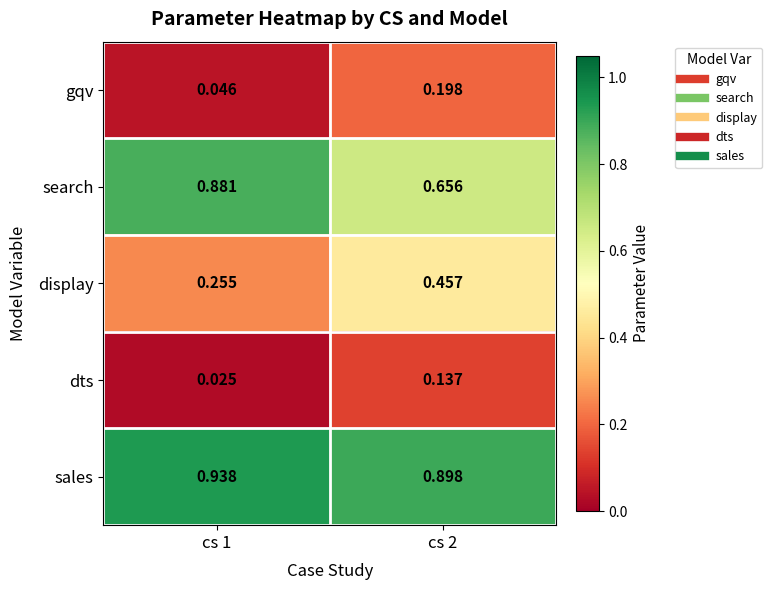

Between cs 1 and cs 2, which series saw the biggest shift?

search